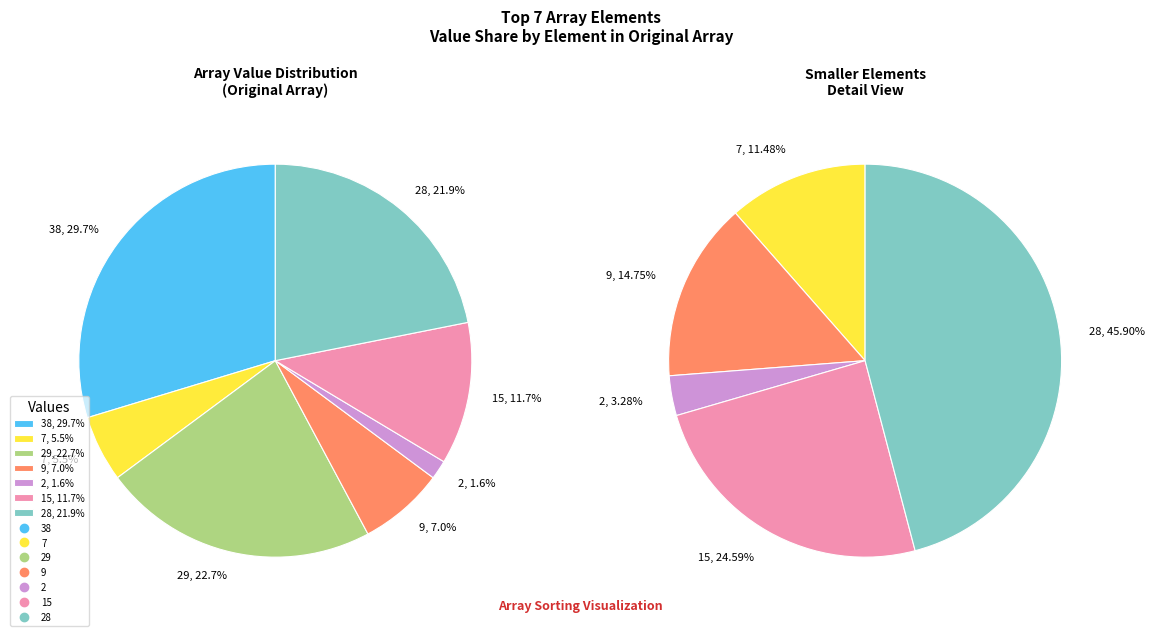

What is the change in value from 29 to 28?

-1